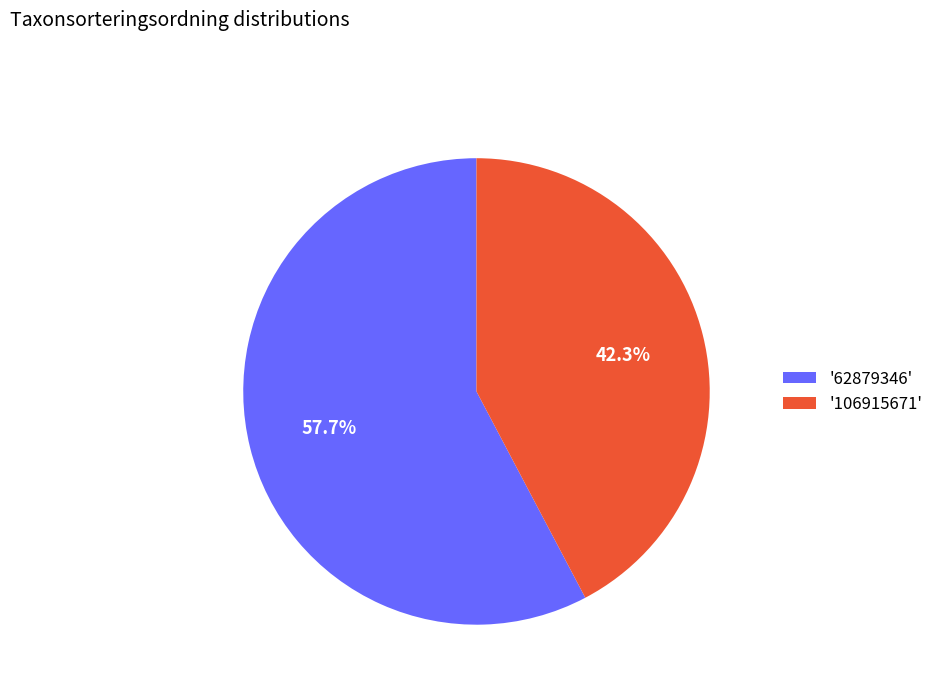

Approximately how many times larger is the value at '62879346' compared to '106915671'?

1.4